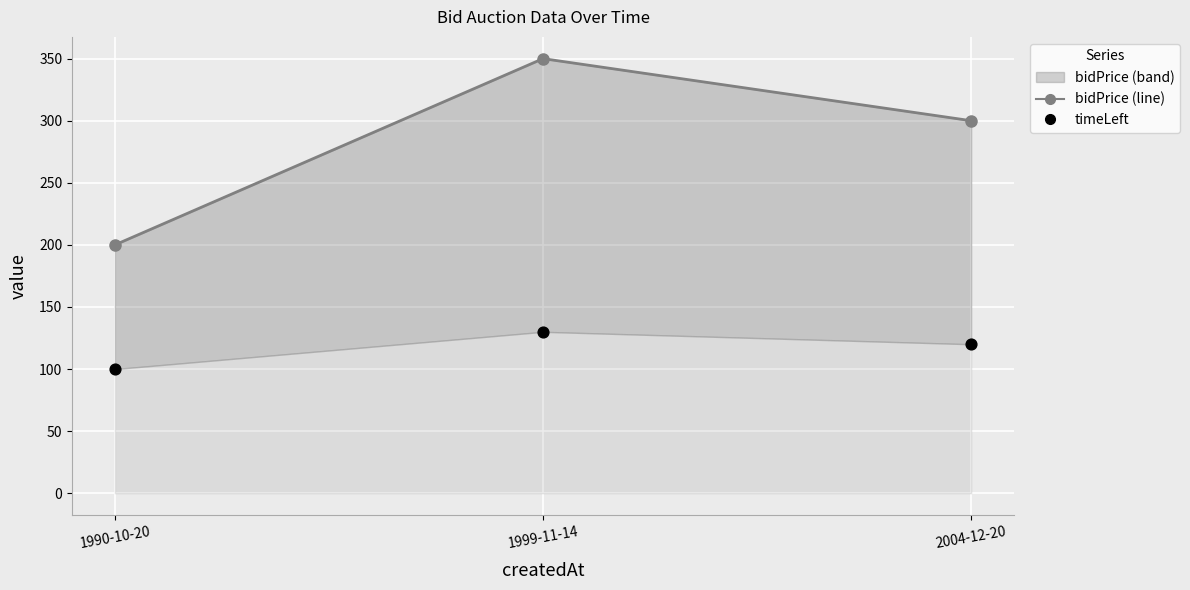

At how many categories does at least one series exceed 229?

2